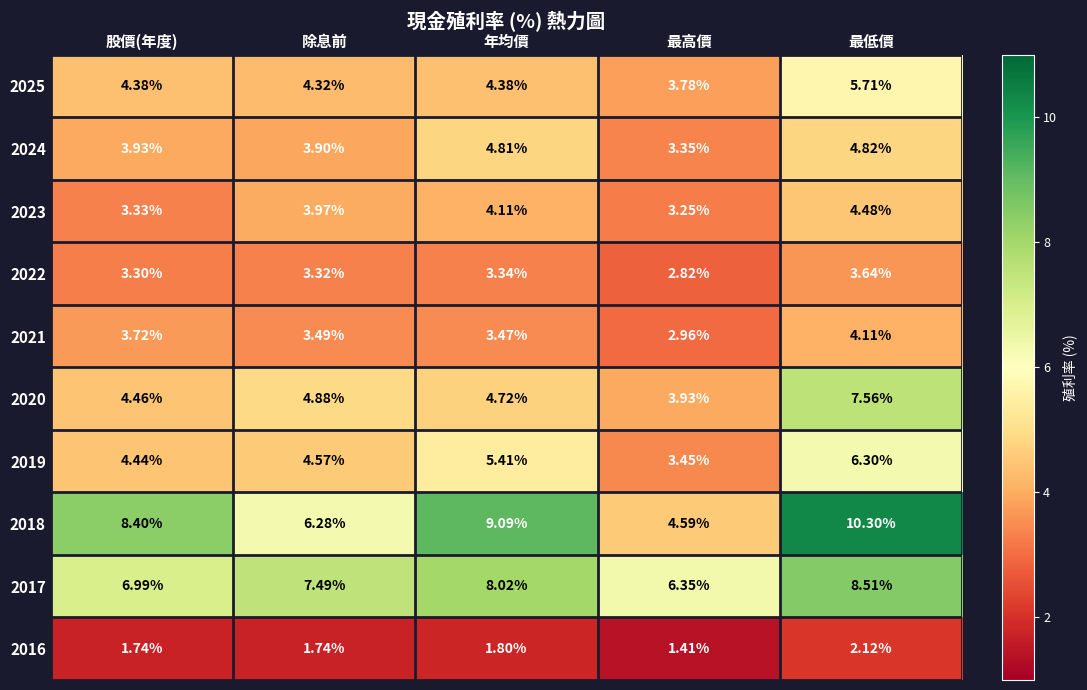

At 除息前, list the series in order from smallest to largest.

2016, 2022, 2021, 2024, 2023, 2025, 2019, 2020, 2018, 2017